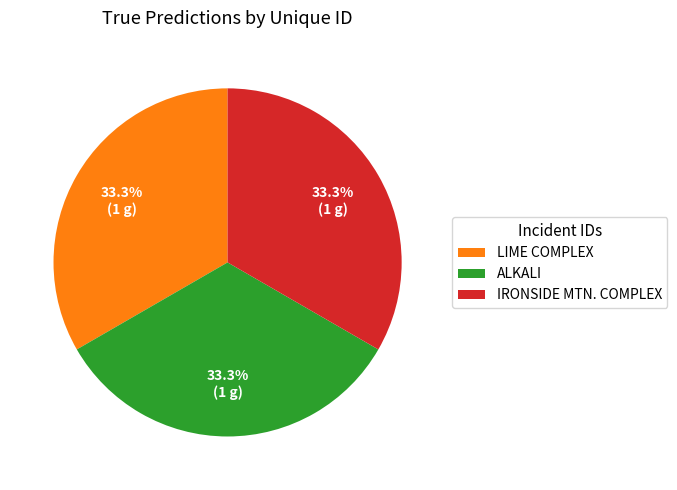

Does ALKALI account for over 50% of the chart?

No